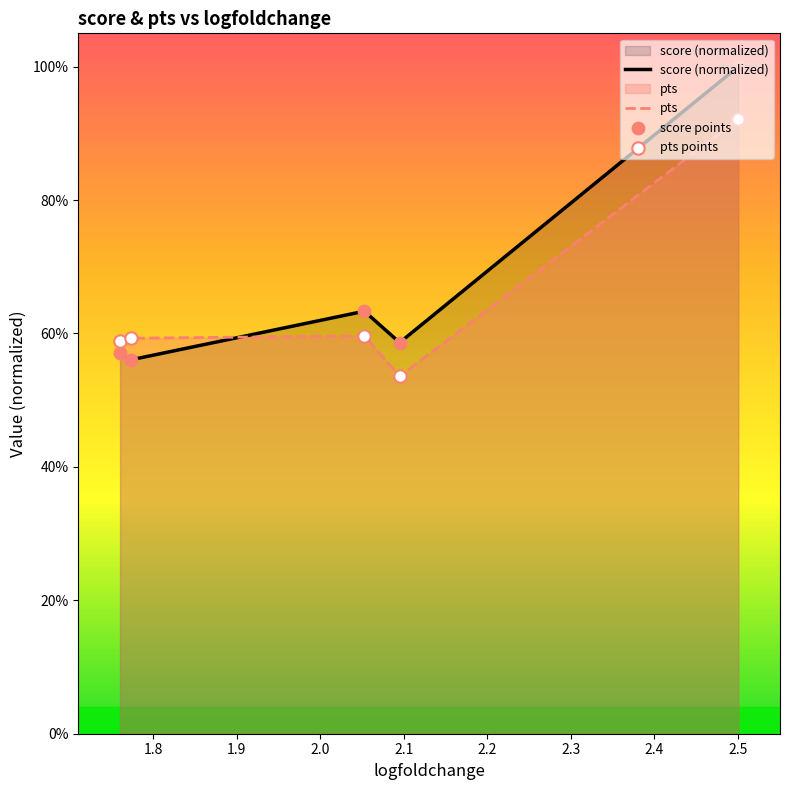

Which series reaches the minimum Y coordinate?

pts